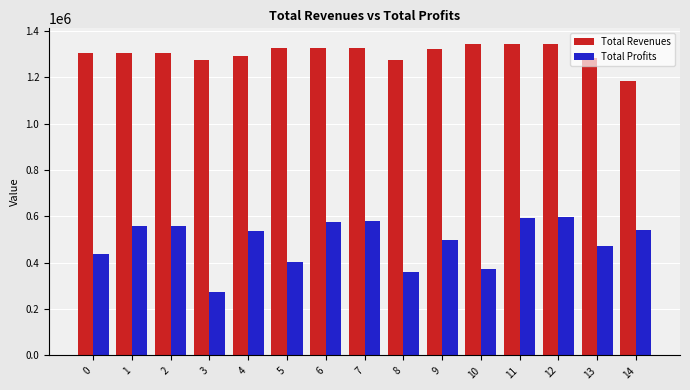

At how many categories does at least one series exceed 785363?

15